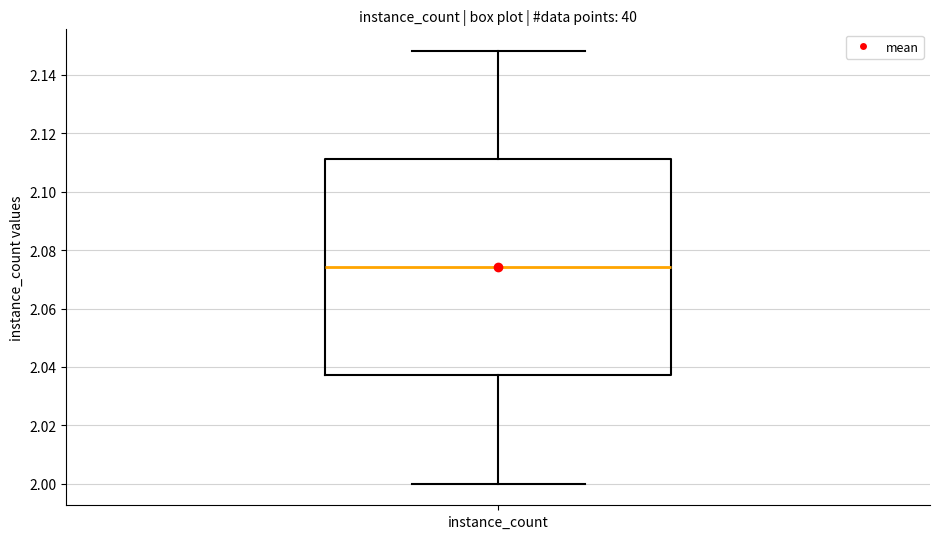

Transcribe this box plot: give where the median line is, the range the box spans, and where the two whiskers end, as read against the y-axis. The values are not printed on the chart, so give them approximately, as read against the axis.

median 2.074, box 2.038 to 2.112, whiskers 2.000 to 2.148